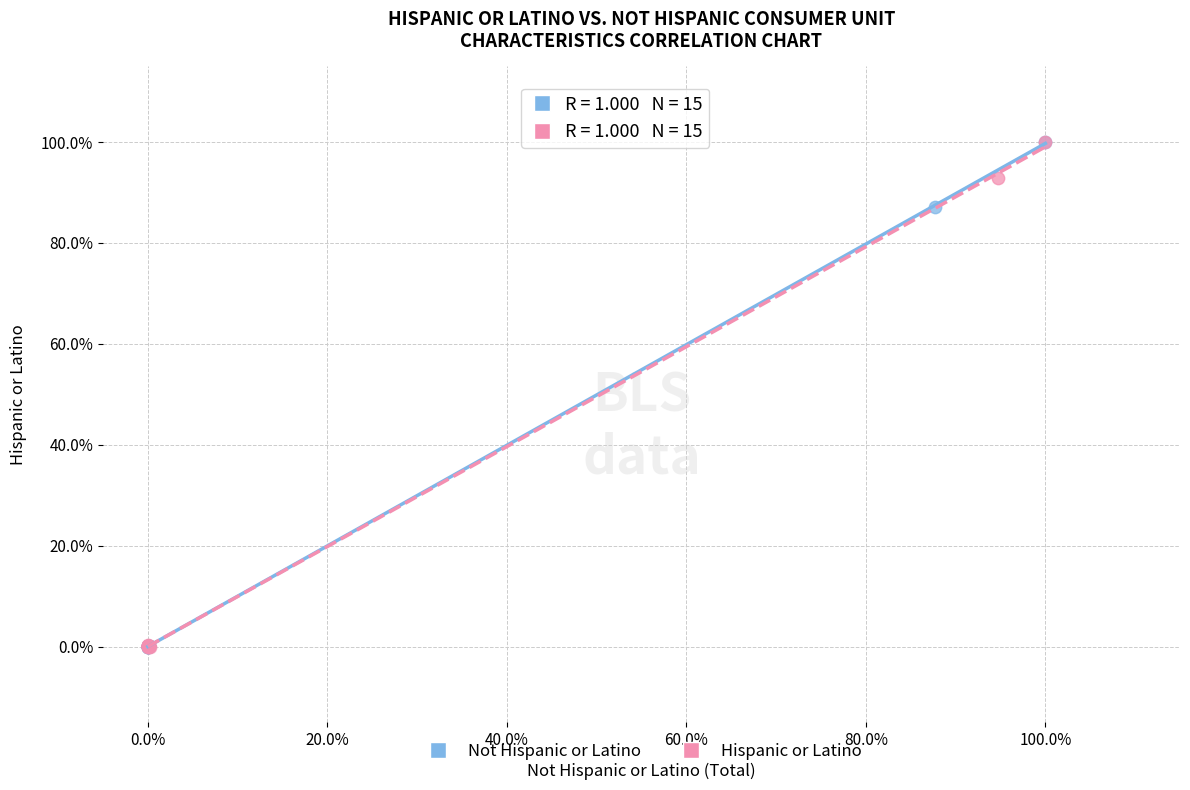

What are all the series names shown in the legend?

Not Hispanic or Latino, Hispanic or Latino